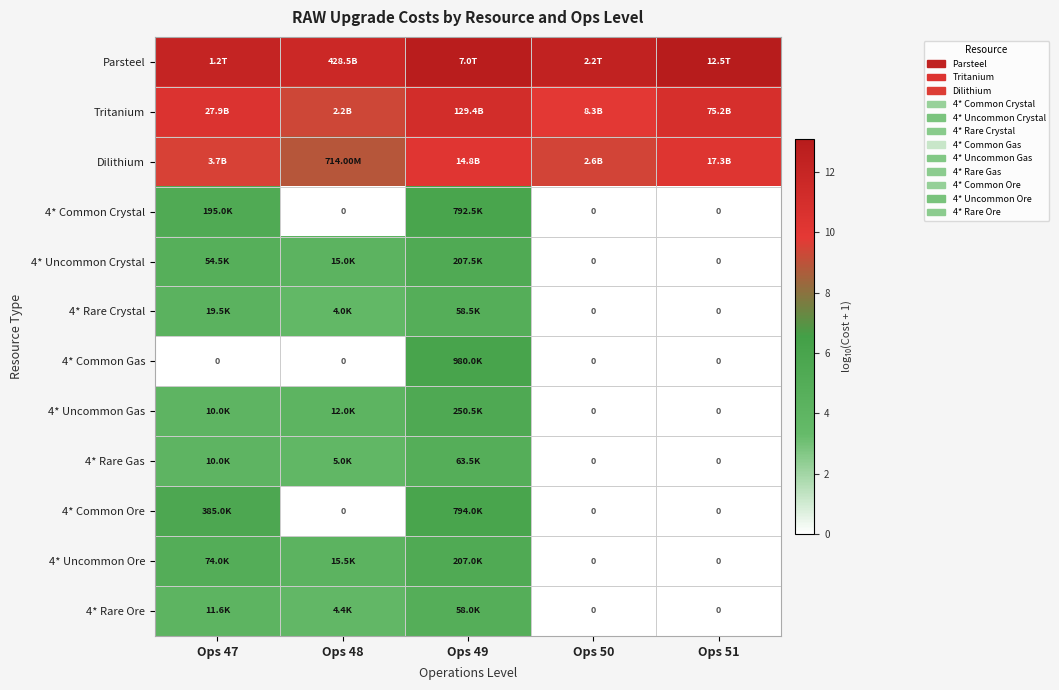

How many categories are shown in the chart?

5